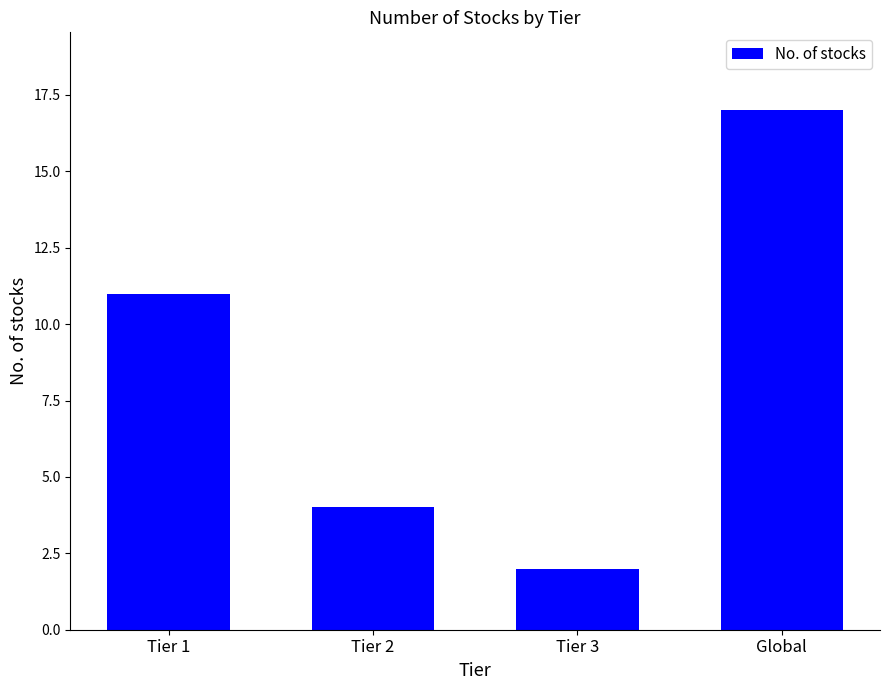

What is the difference between the second highest and second lowest values?

7